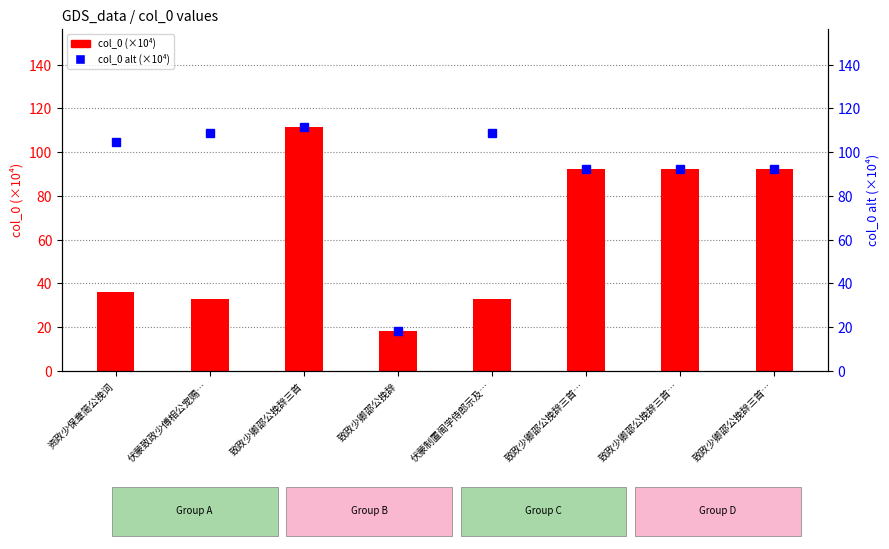

What is the minimum value shown in the chart?

18.3